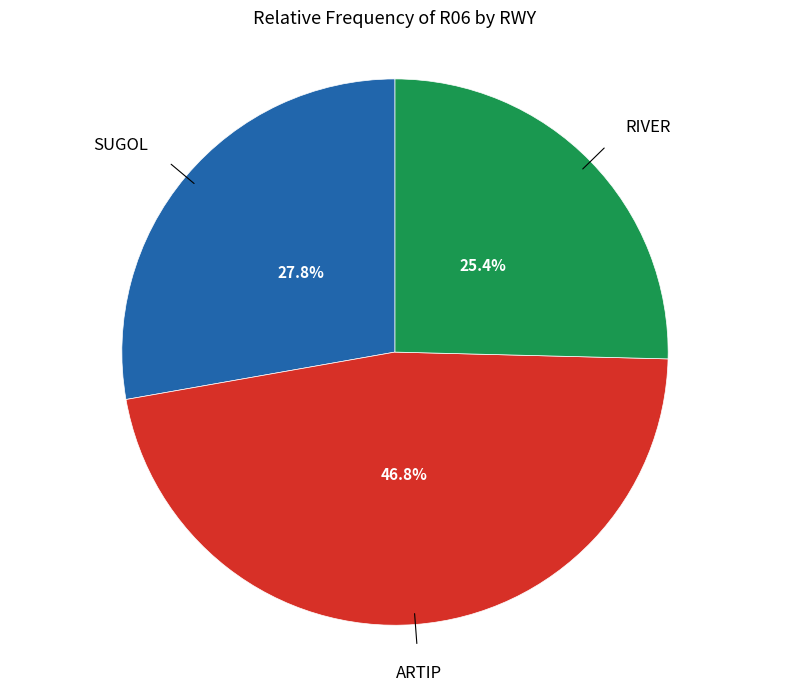

How many slices are in this pie chart?

3